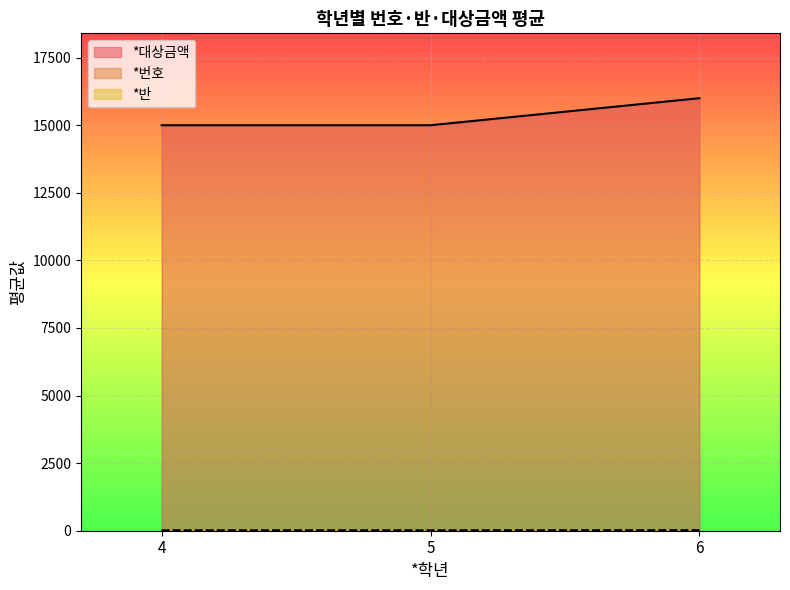

True or false: *반 has more than 0 points higher than both neighbors.

False